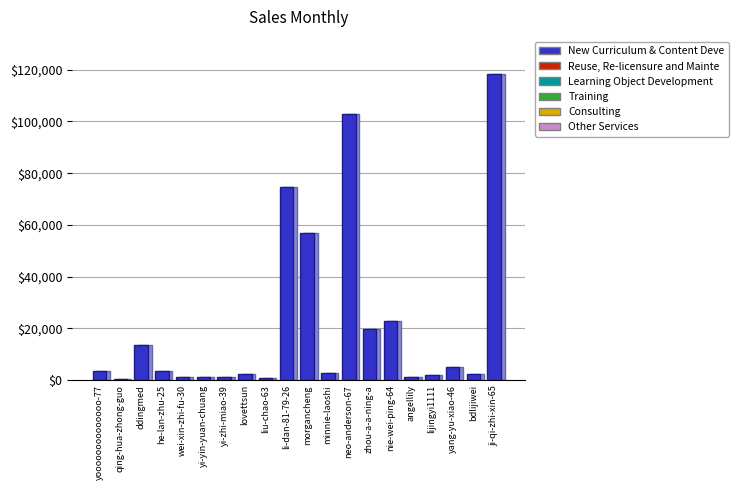

What is the average value?

21875